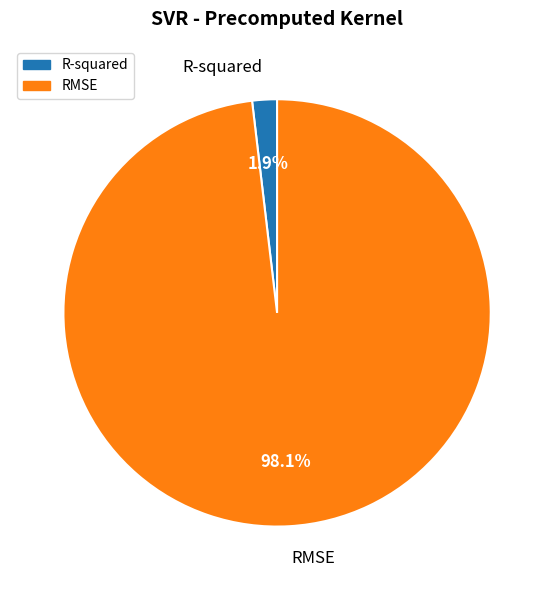

Which category has the biggest portion of the pie?

RMSE